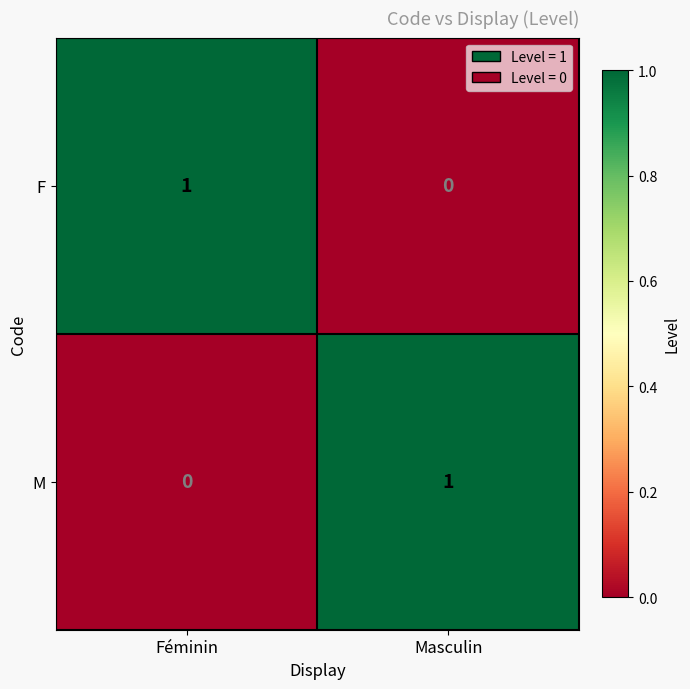

The value of M at Féminin is 0. True or false?

True